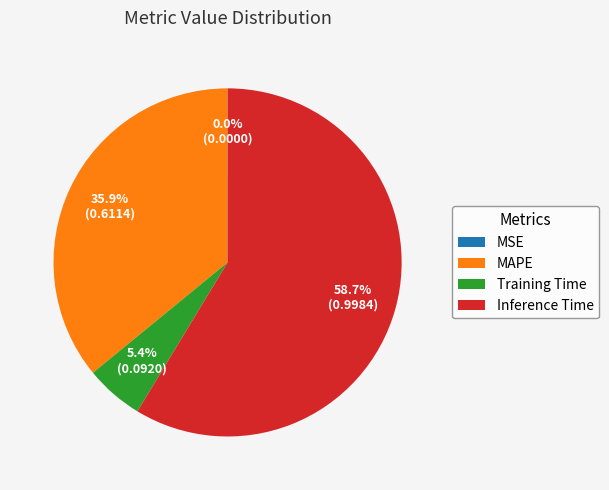

Is it true that Training Time is 5% of the pie?

True